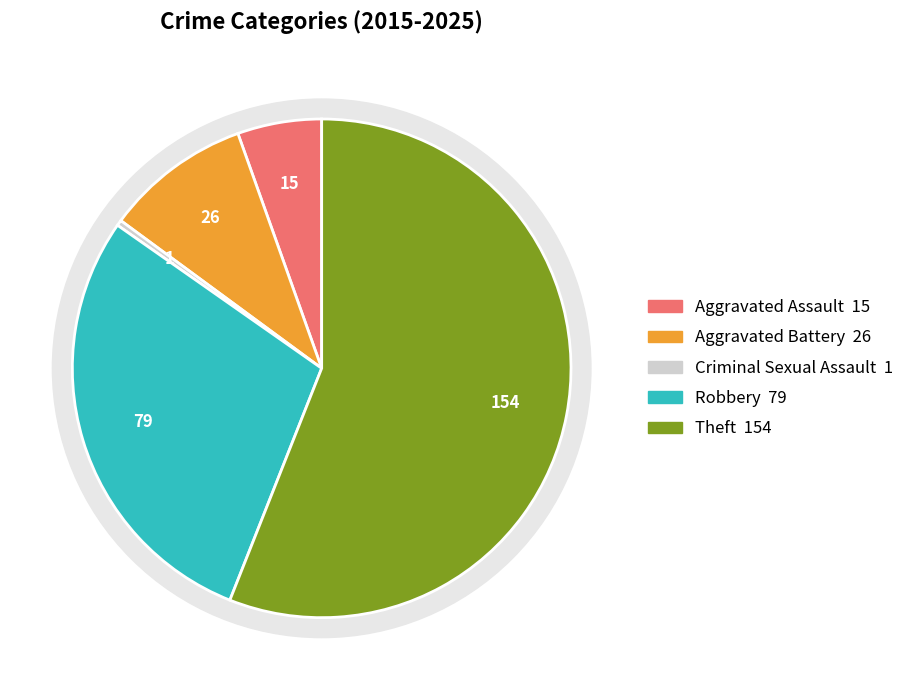

Which category has the biggest portion of the pie?

Theft